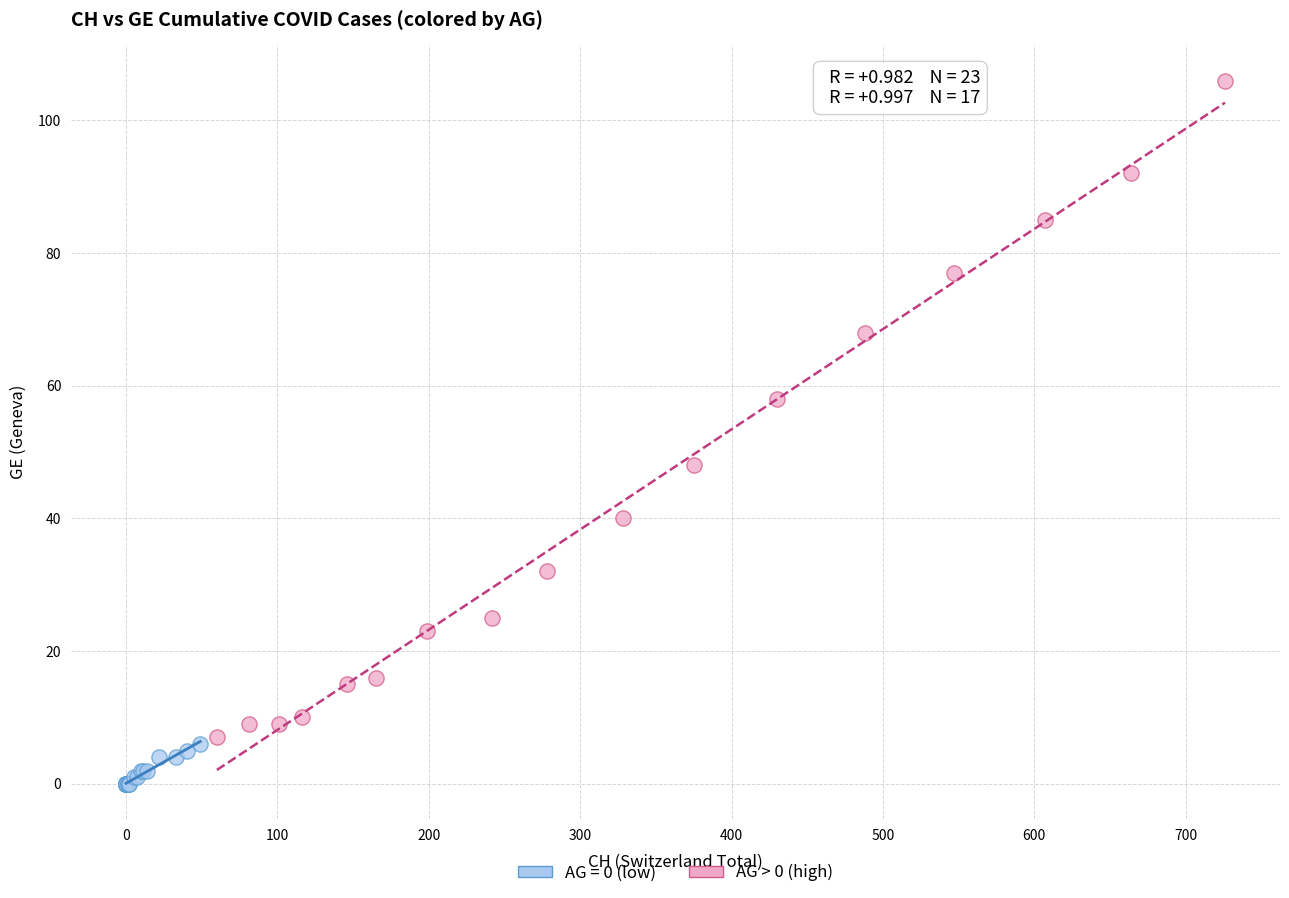

Which series reaches the minimum Y coordinate?

AG = 0 (low)